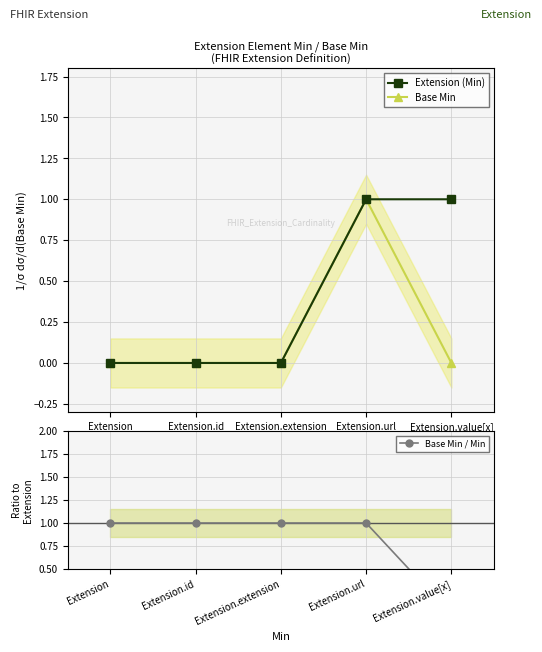

What value does the Base Min / Min series have at Extension.extension?

1